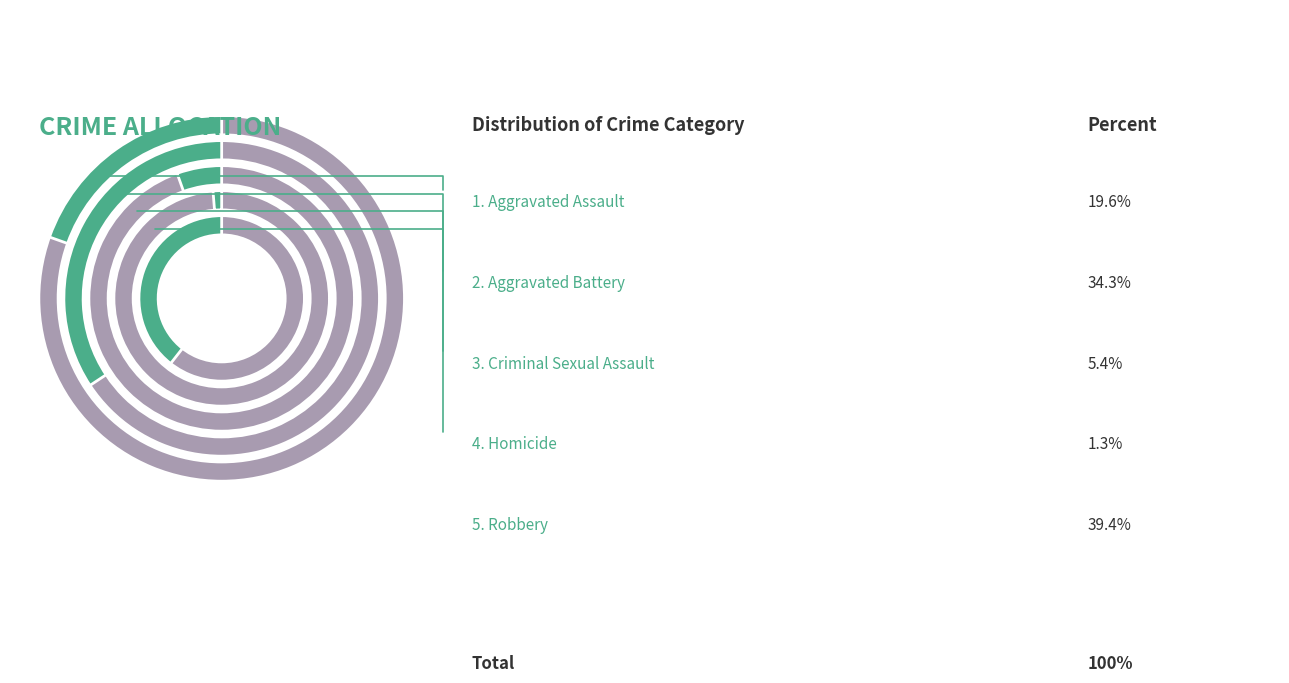

The Criminal Sexual Assault slice represents 5% of the pie. True or false?

True